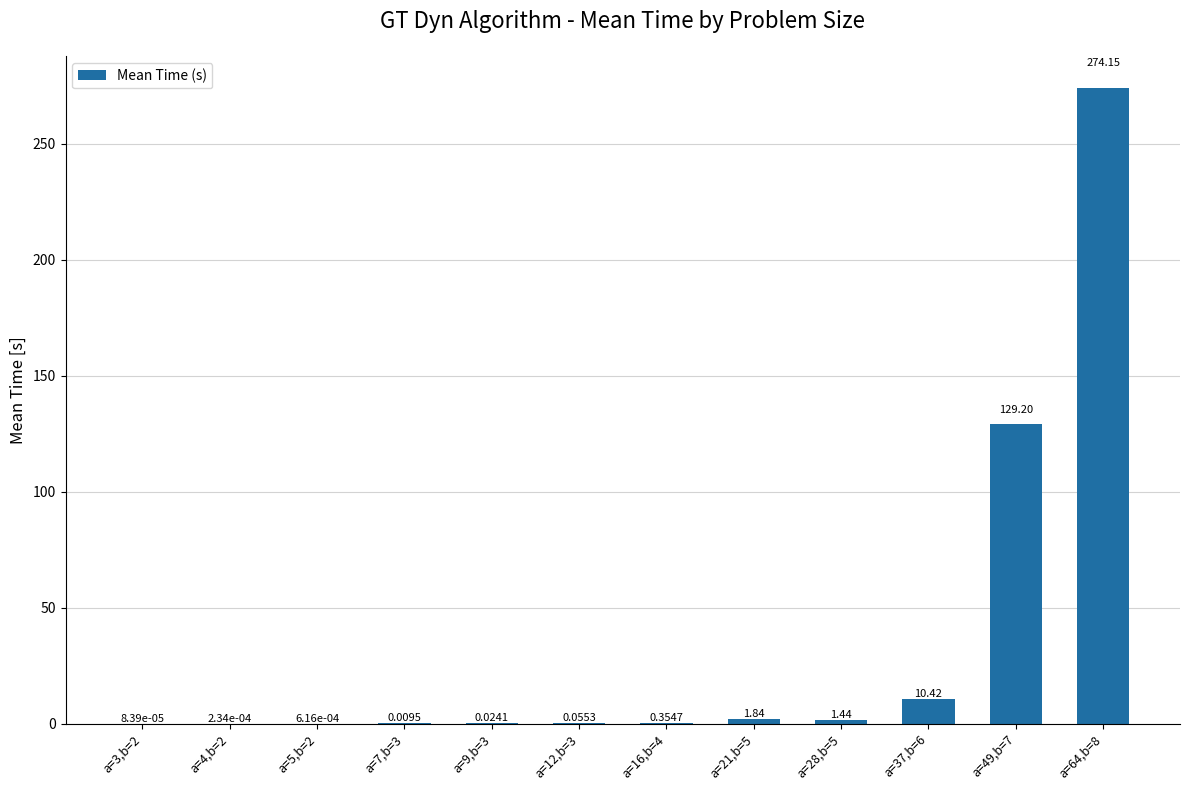

What is the sum of all values?

417.5